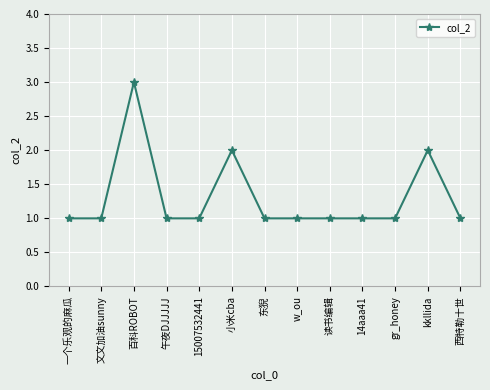

Is this an area chart (filled region under the line)?

No